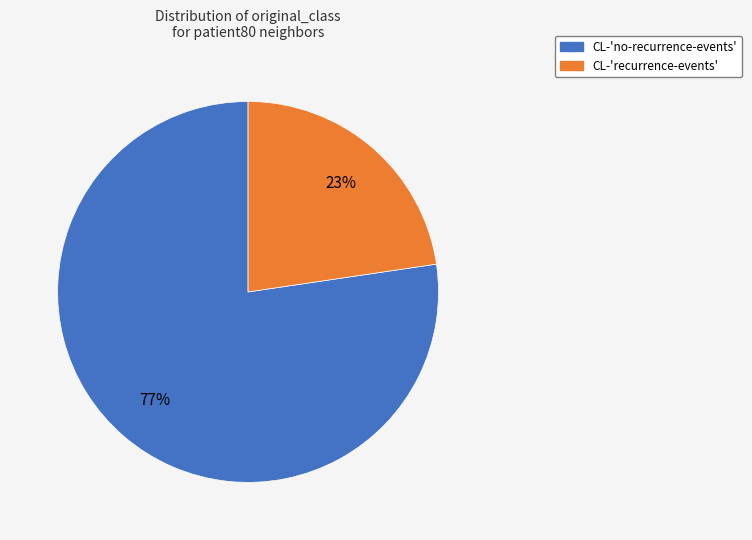

Is the sum of CL-'no-recurrence-events' and CL-'recurrence-events' greater than half?

Yes